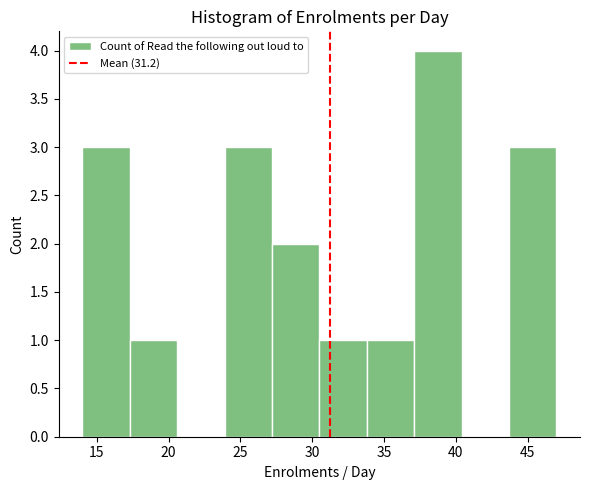

Reading left to right, transcribe this chart: for each bar, give the range it covers on the x-axis and its height. Neither the bar edges nor the heights are printed on the chart, so give them approximately, as read against the axes.

14.0 to 17.3: 3
17.3 to 20.6: 1
20.6 to 23.9: 0
23.9 to 27.2: 3
27.2 to 30.5: 2
30.5 to 33.8: 1
33.8 to 37.1: 1
37.1 to 40.4: 4
40.4 to 43.7: 0
43.7 to 47.0: 3